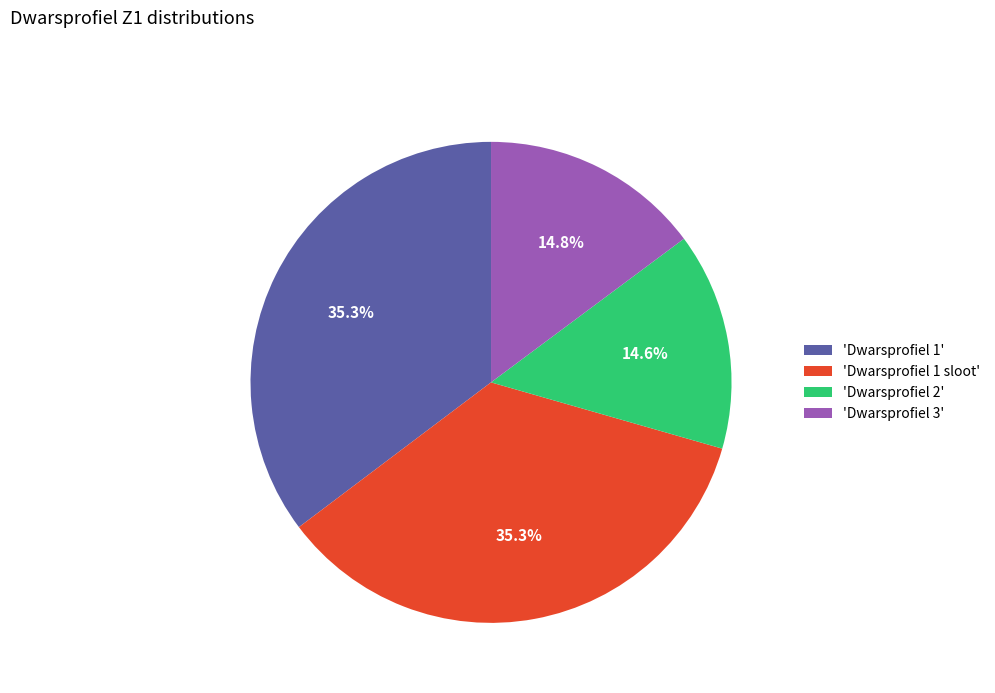

Does any single category account for the majority?

No